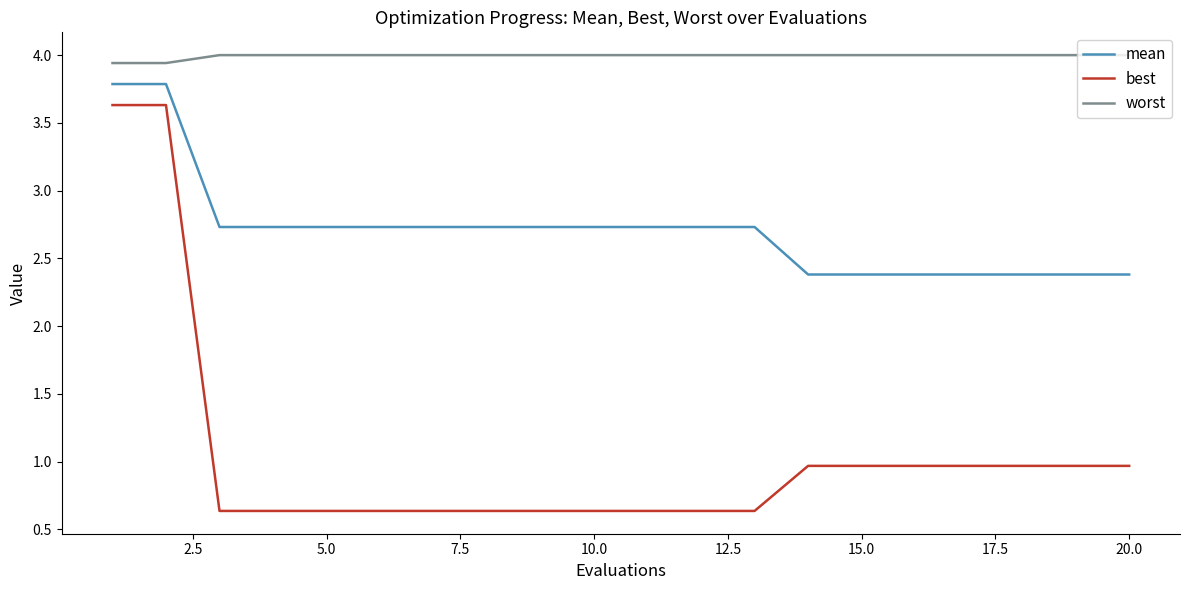

What is the maximum value shown in the chart?

4.0